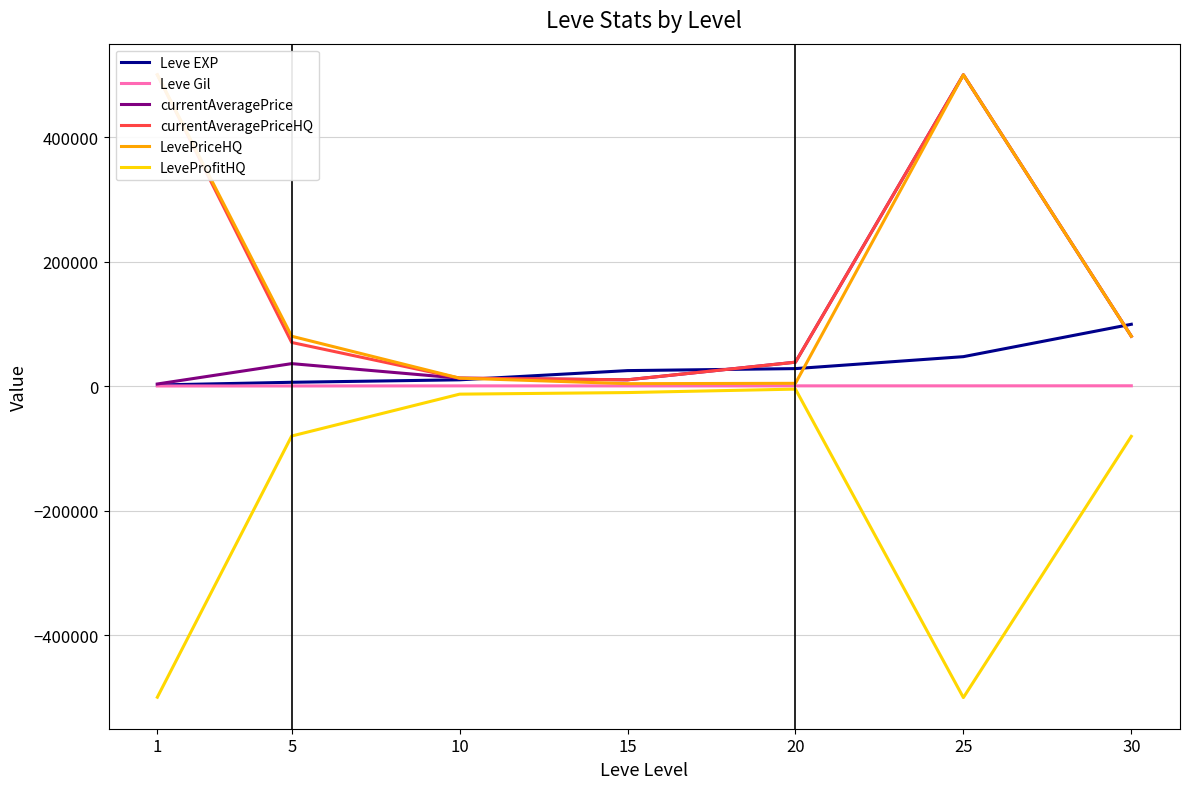

The currentAveragePrice series shows 80049 at 30. True or false?

True